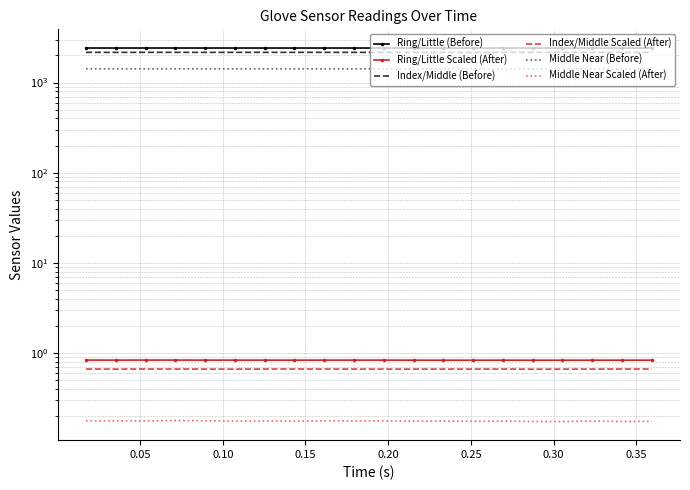

True or false: Middle Near (Before) and Index/Middle Scaled (After) cross at least once.

False